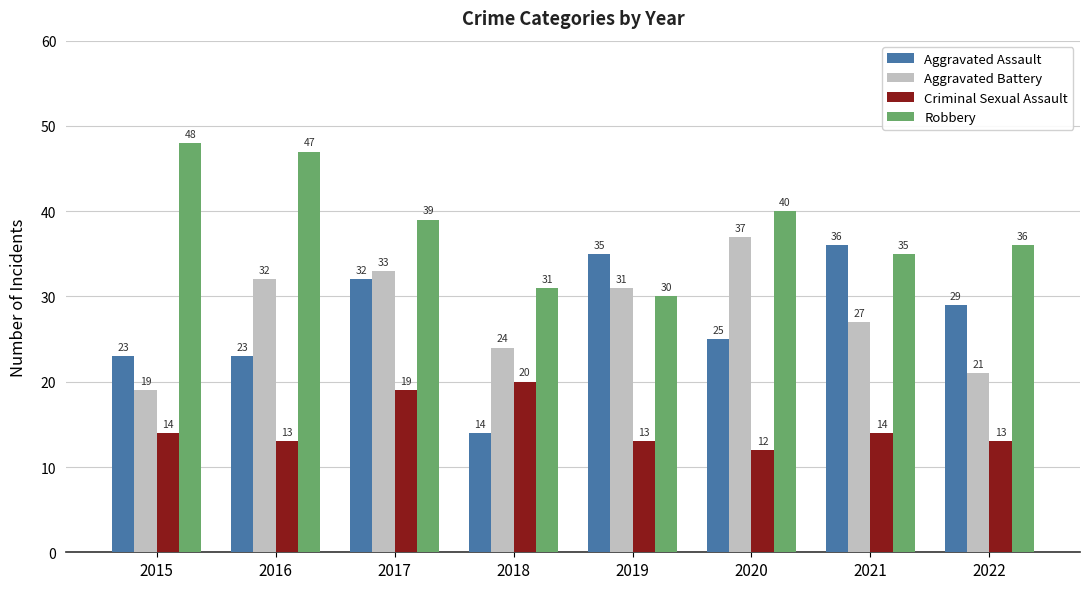

How many distinct data groups are displayed?

4